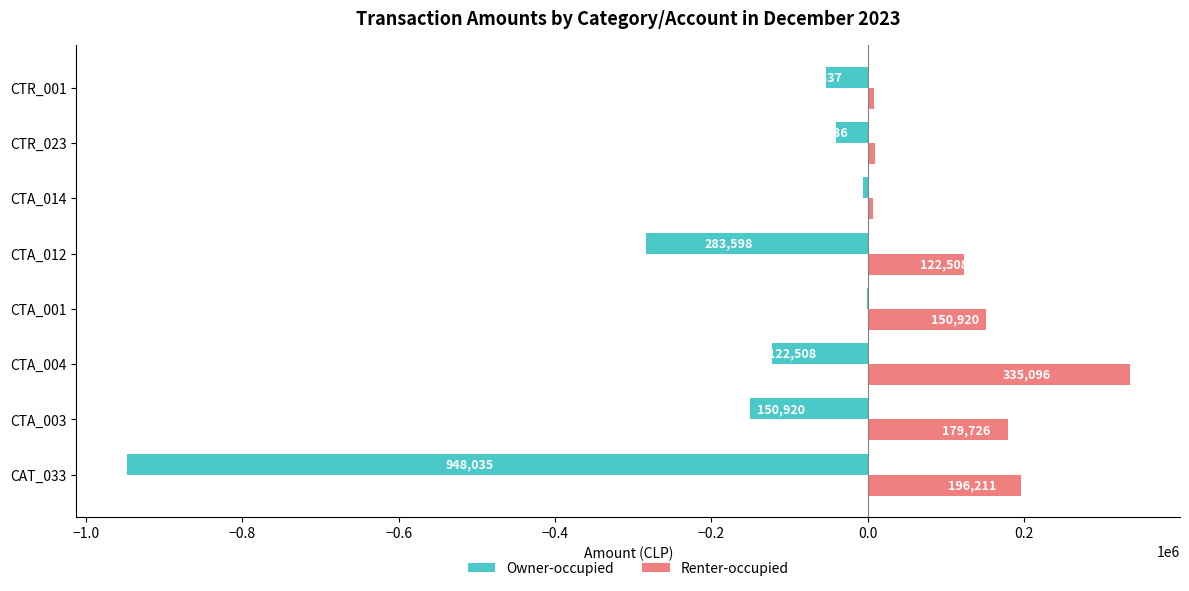

What is the greatest value displayed?

335096